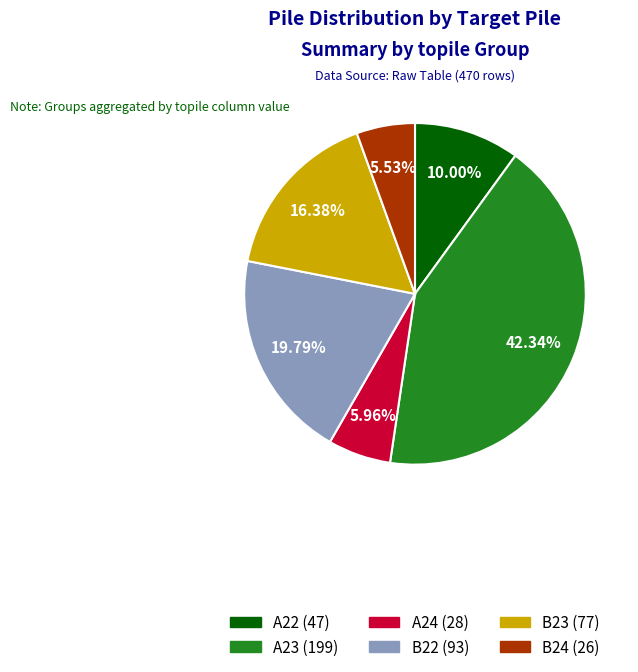

Is there any slice that represents more than half of the pie?

No